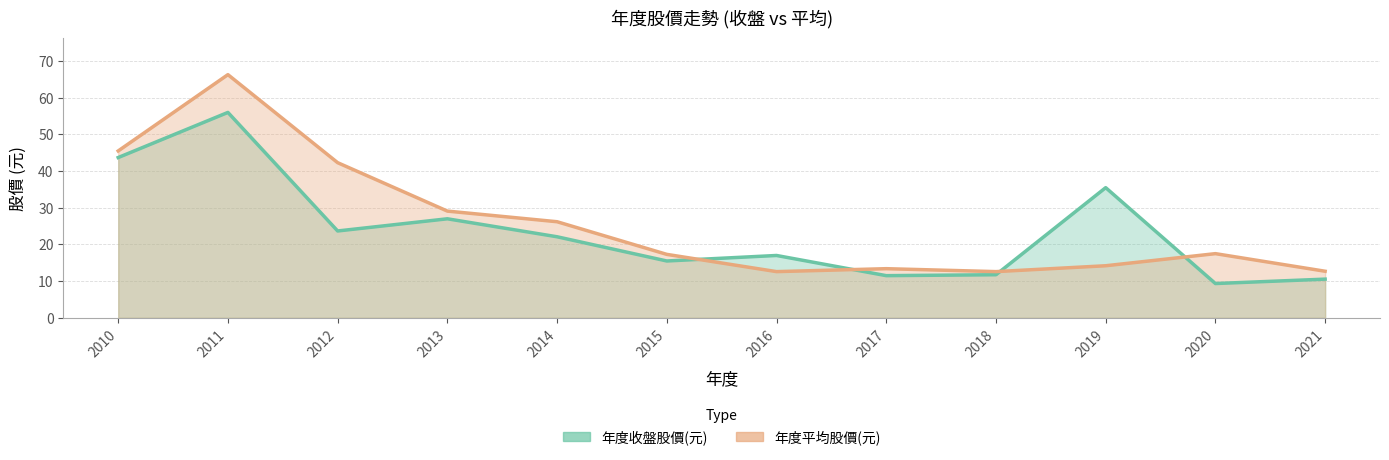

Rank the series by their average value, from lowest to highest.

年度收盤股價(元), 年度平均股價(元)